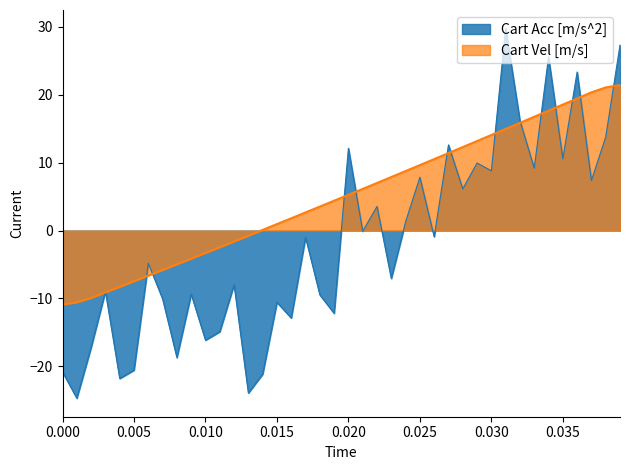

Does the chart have visible grid lines?

No